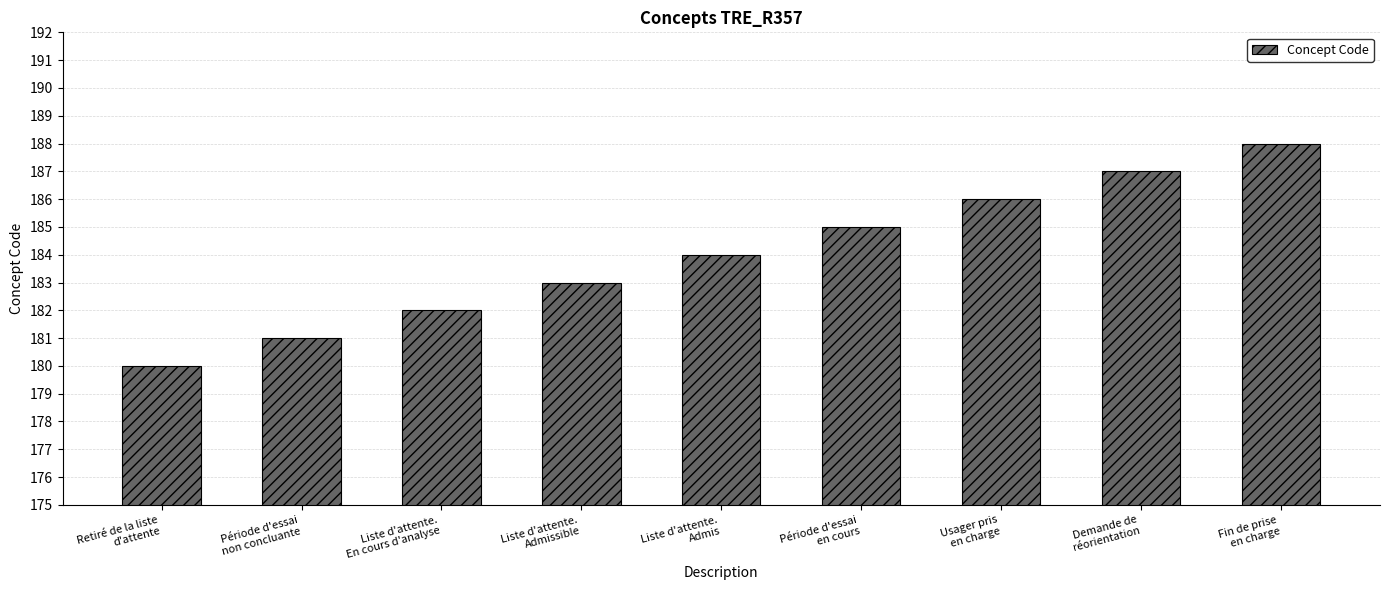

What is the sum of the values at Retiré de la liste
d'attente and Usager pris
en charge?

366